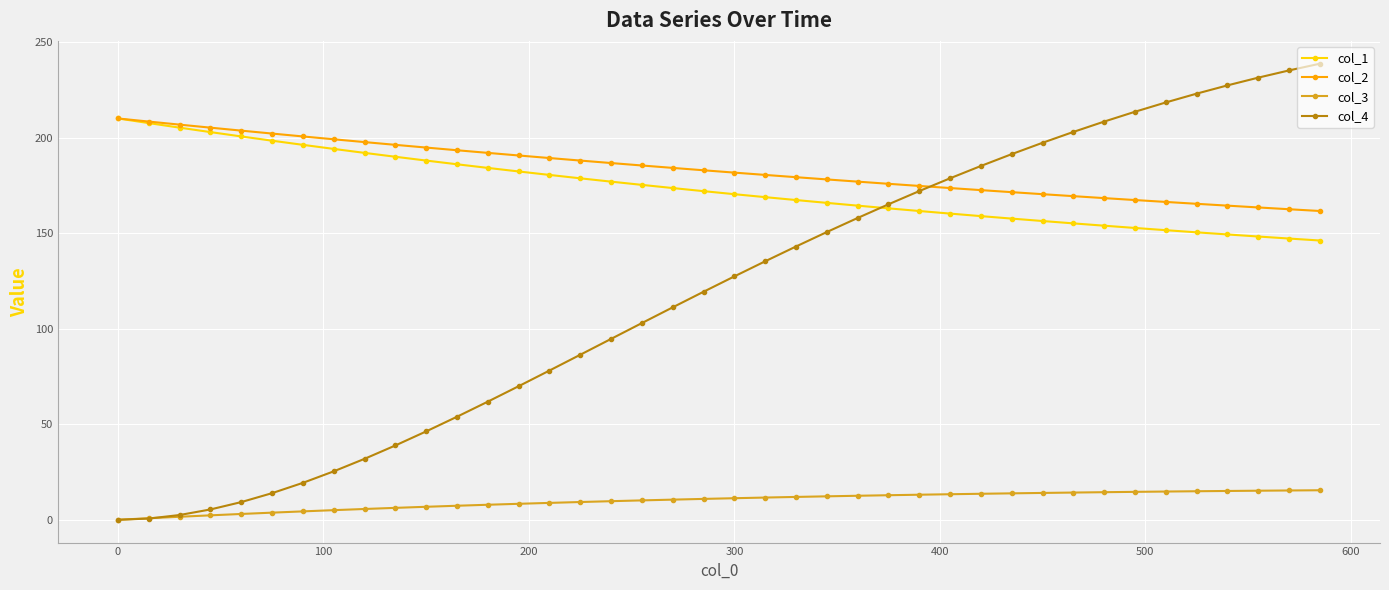

Which series has the largest range (max minus min)?

col_4